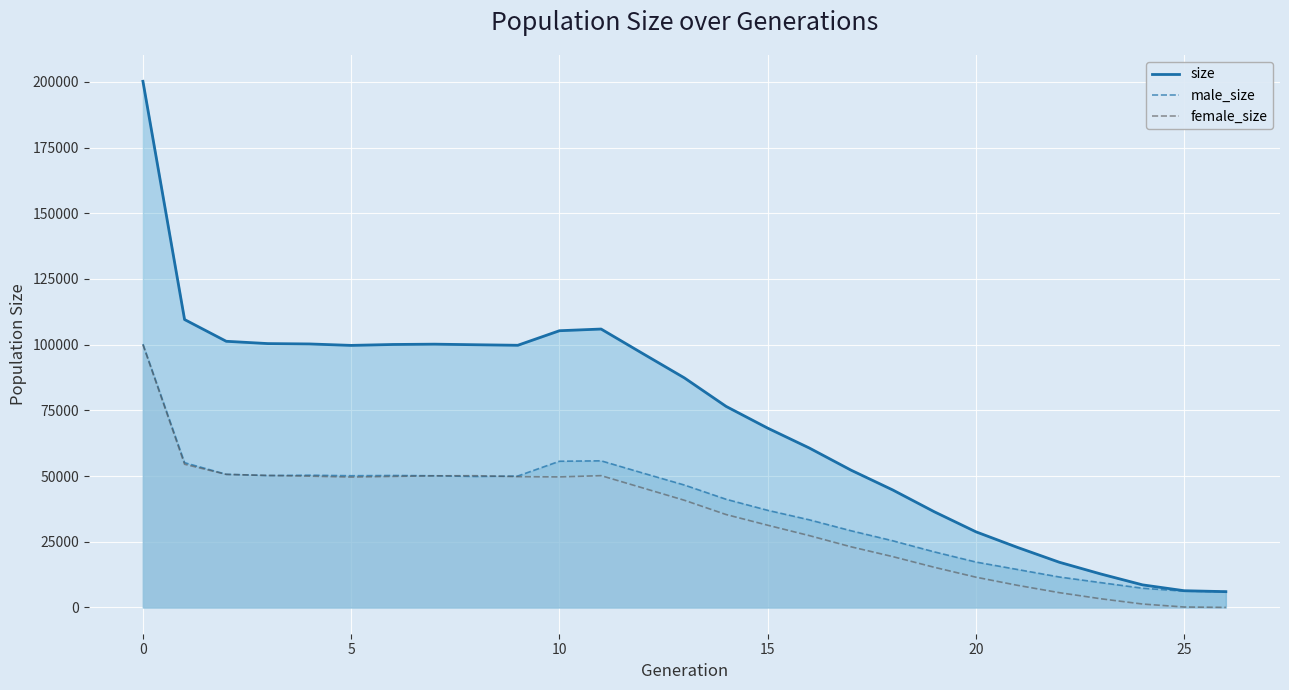

True or false: female_size_line and male_size_line intersect in this chart.

True